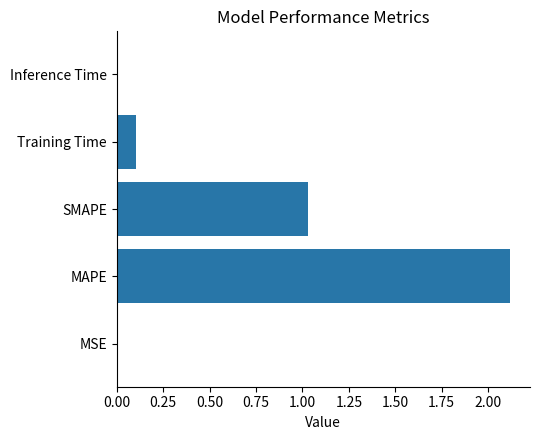

What is the sum of all values?

3.3